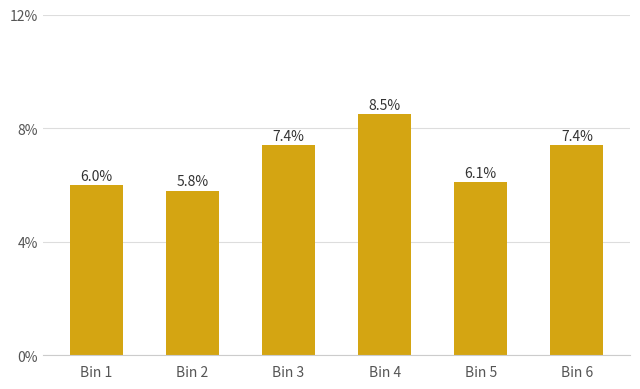

Which has a higher value, Bin 4 or Bin 6?

Bin 4